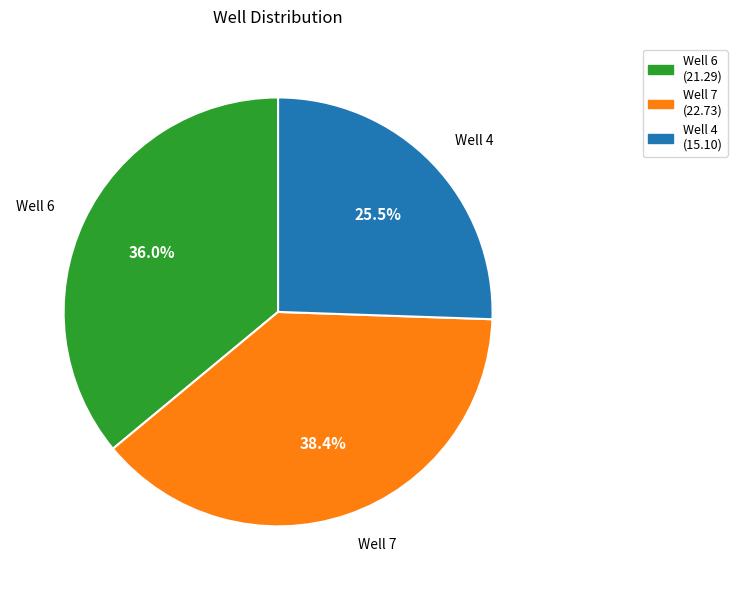

Rank the categories by value from lowest to highest.

Well 4, Well 6, Well 7